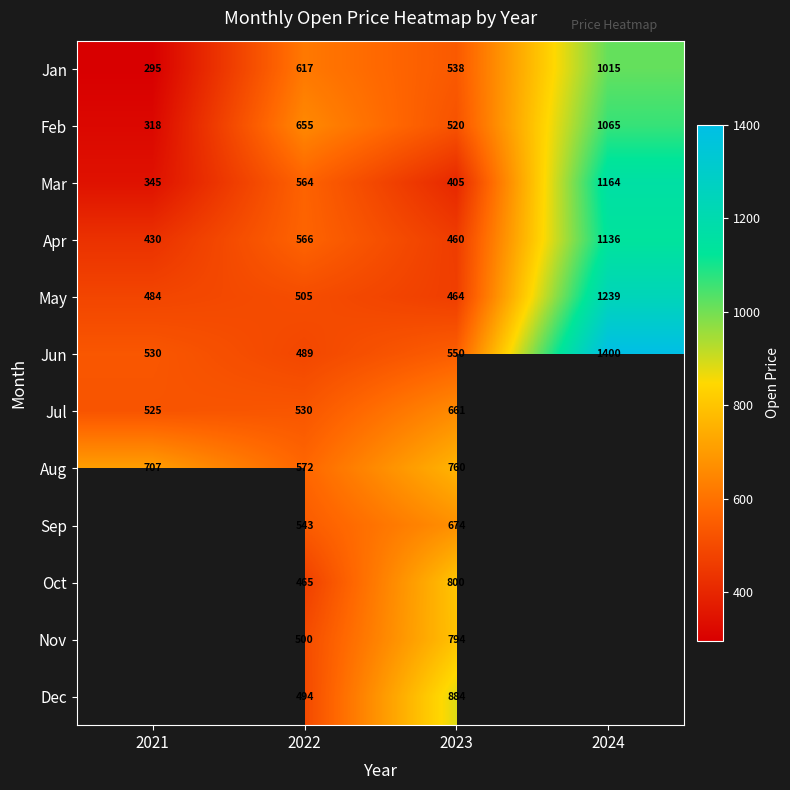

Rank the categories by Jun value from highest to lowest.

2024, 2023, 2021, 2022